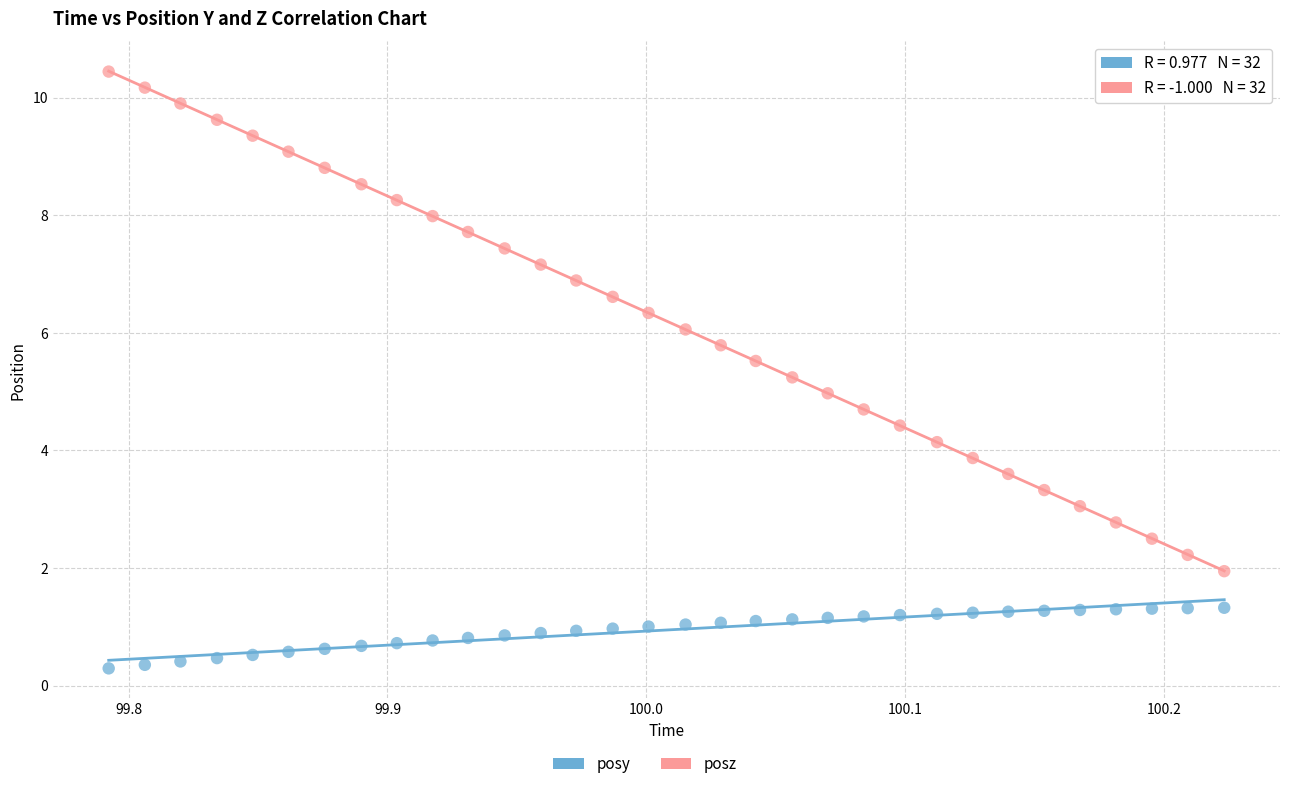

Across all data points, what is the range of Y values (max minus min)?

10.2